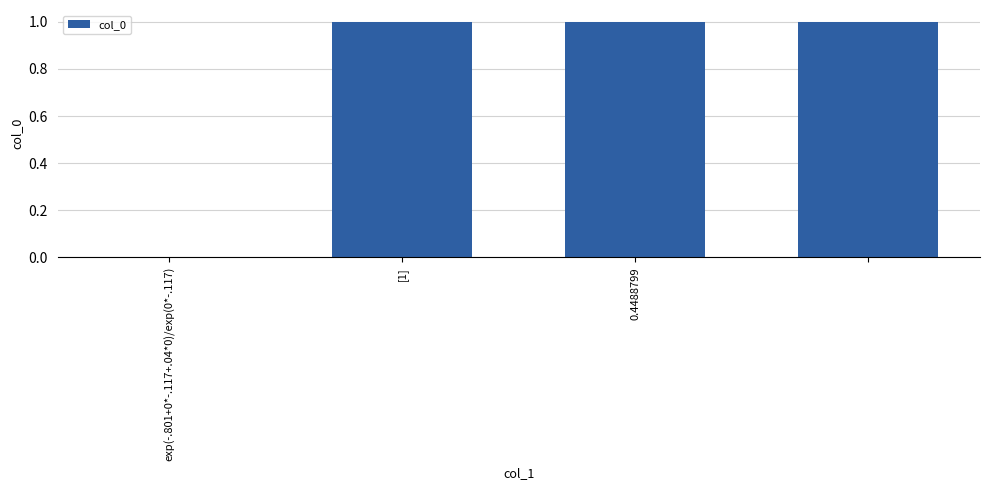

Reading left to right, transcribe all the data shown in this chart.

0	1	1	1